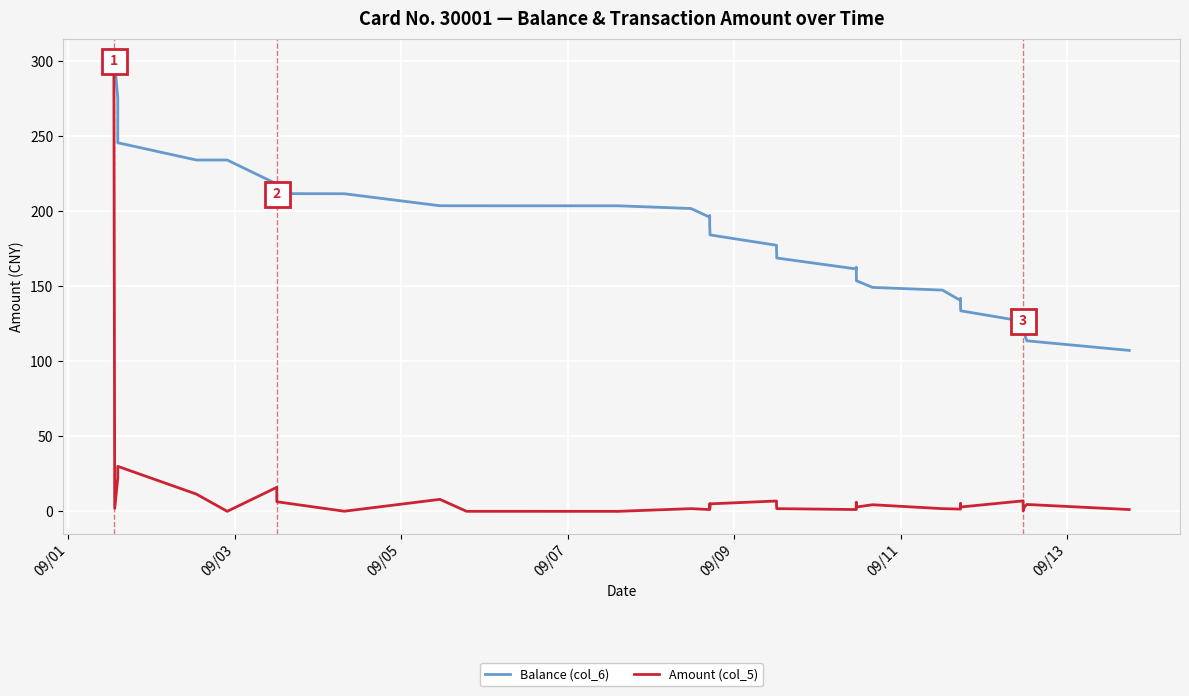

What are all the series names shown in the legend?

Balance (col_6), Amount (col_5)